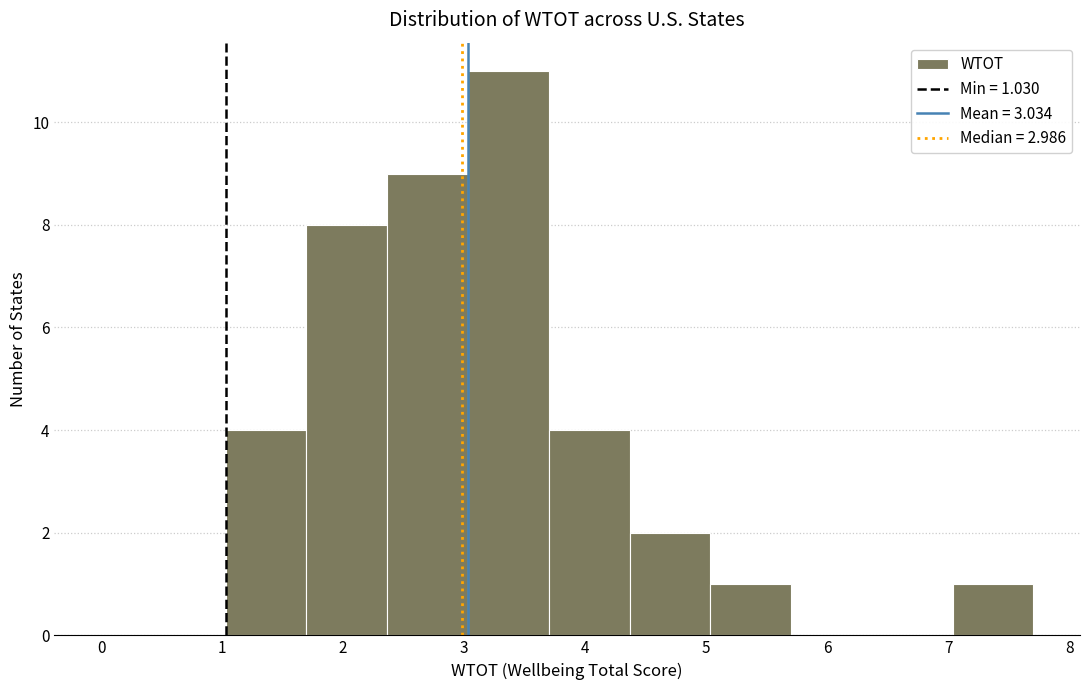

Which range on the x-axis has the tallest bar?

3.0 to 3.7